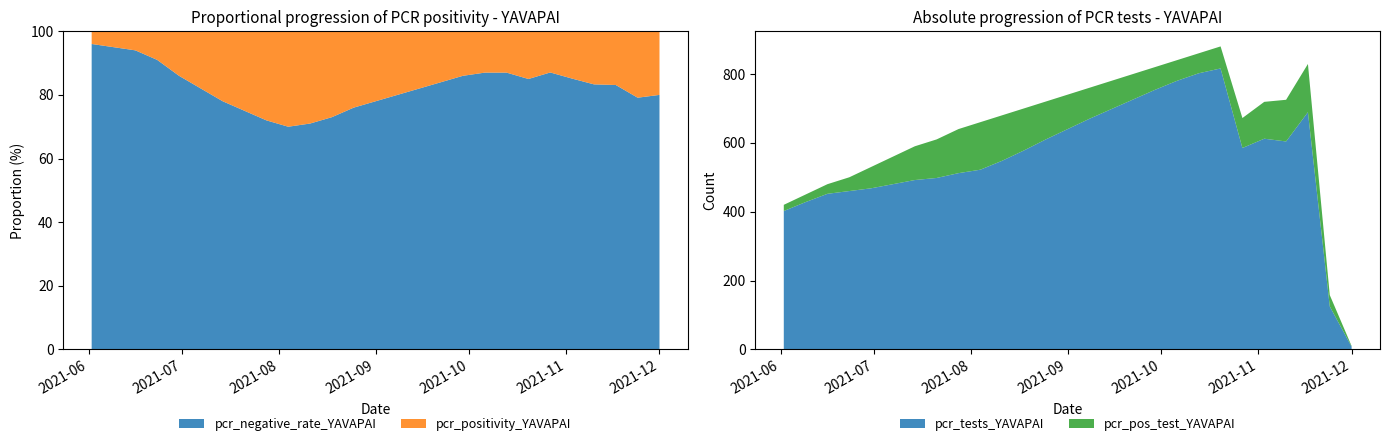

What is the minimum value for pcr_negative_rate_YAVAPAI?

70.0